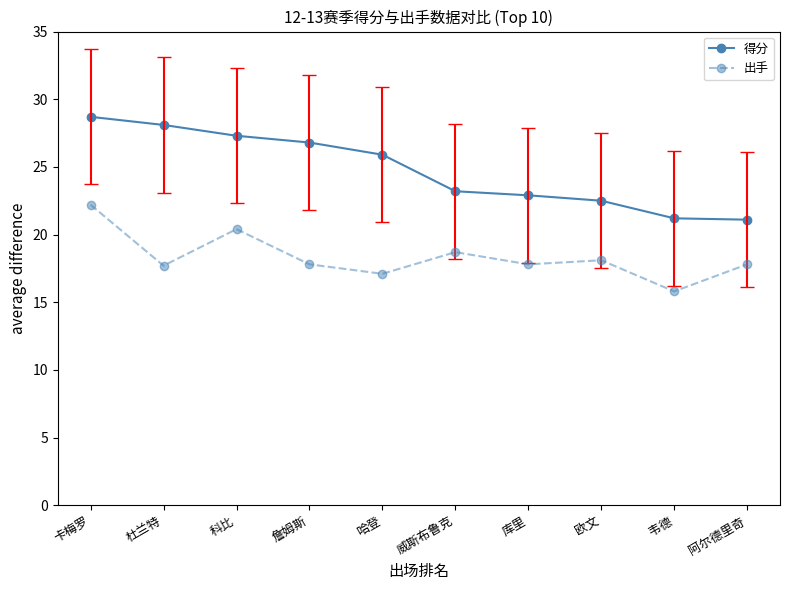

True or false: 得分 and 出手 intersect in this chart.

False